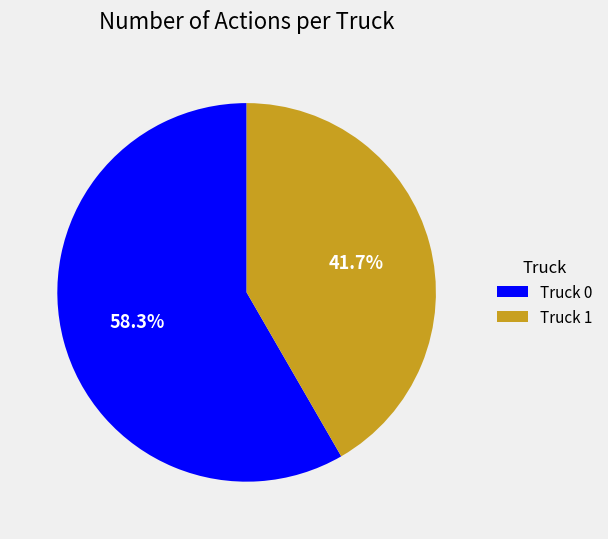

Combined, do Truck 1 and Truck 0 account for over 50%?

Yes